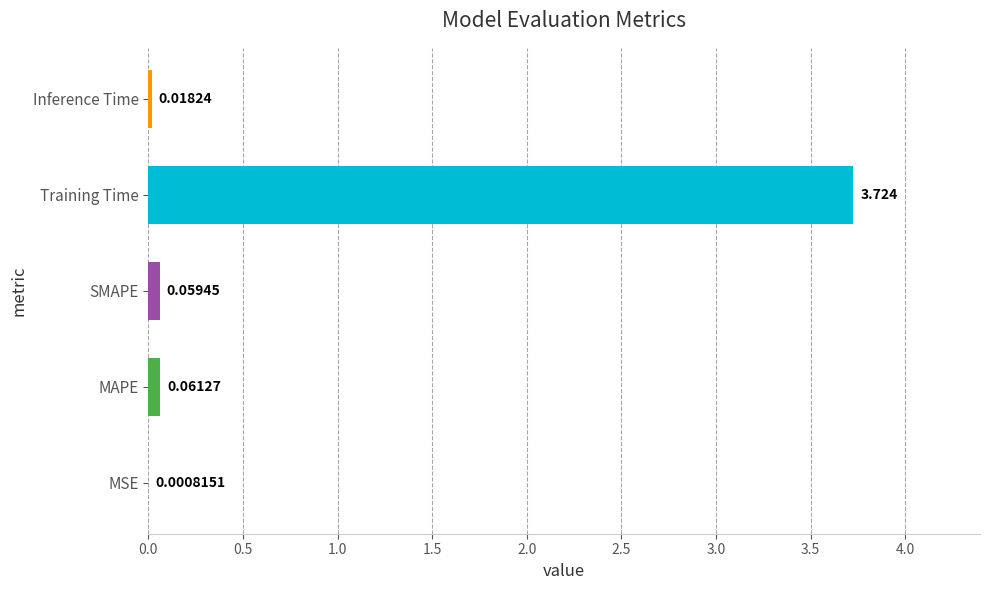

At which label is the value closest to 1?

MAPE